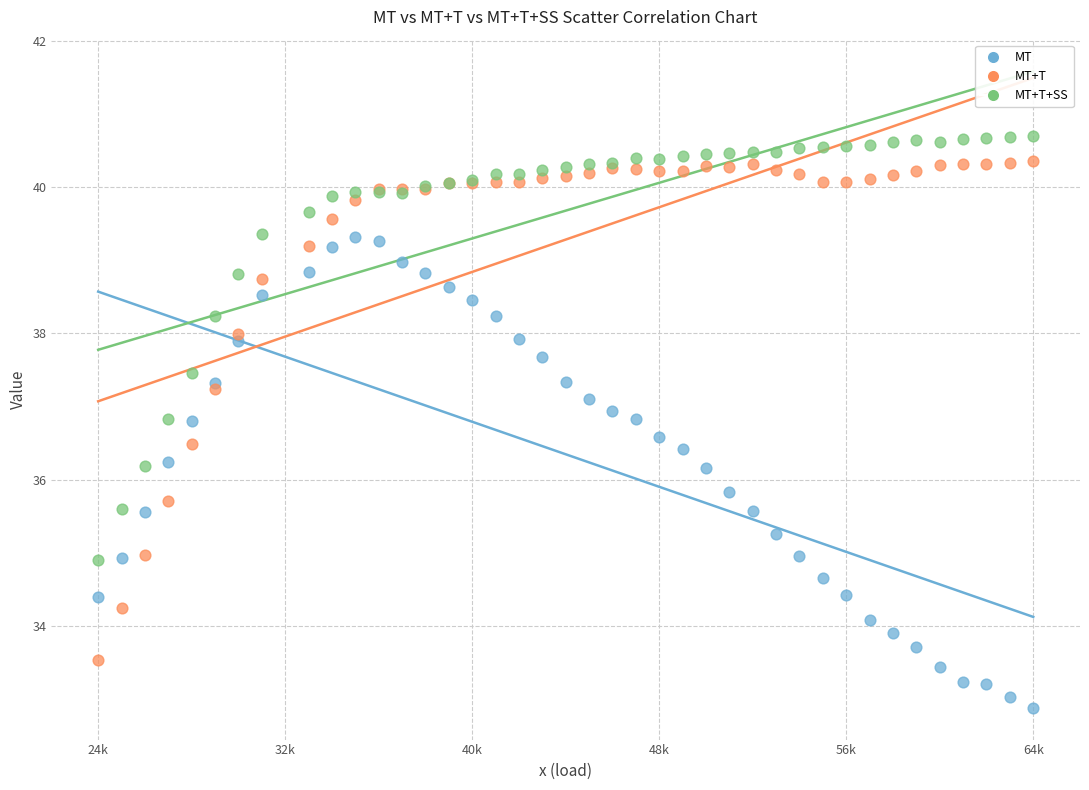

Which series contains the highest Y value?

MT+T+SS